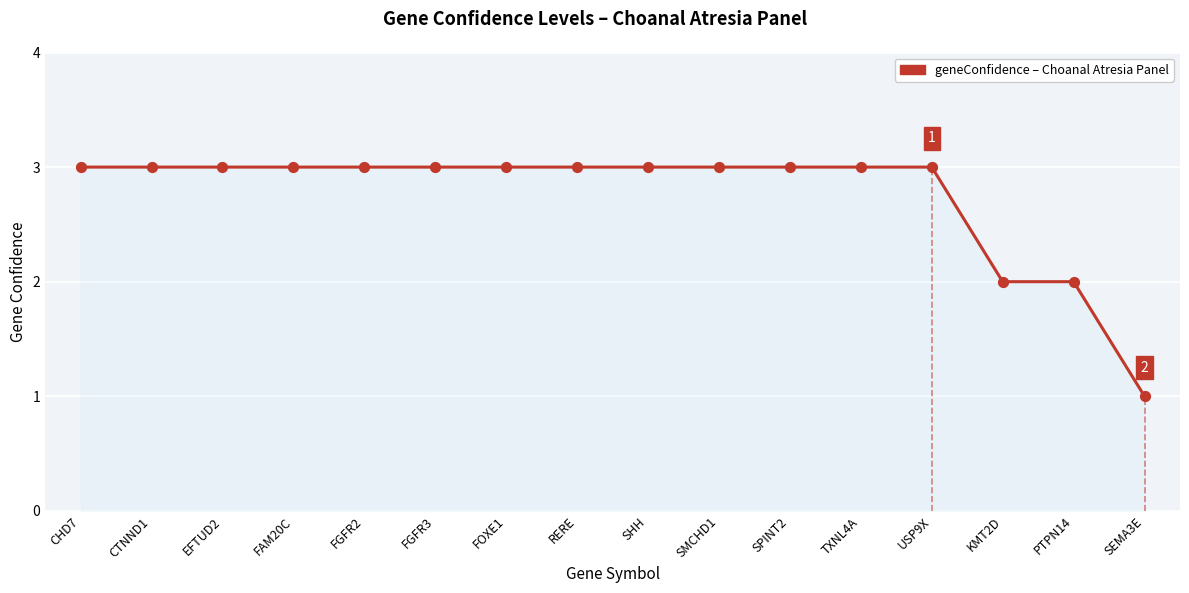

What is the change in value from SPINT2 to SEMA3E?

-2